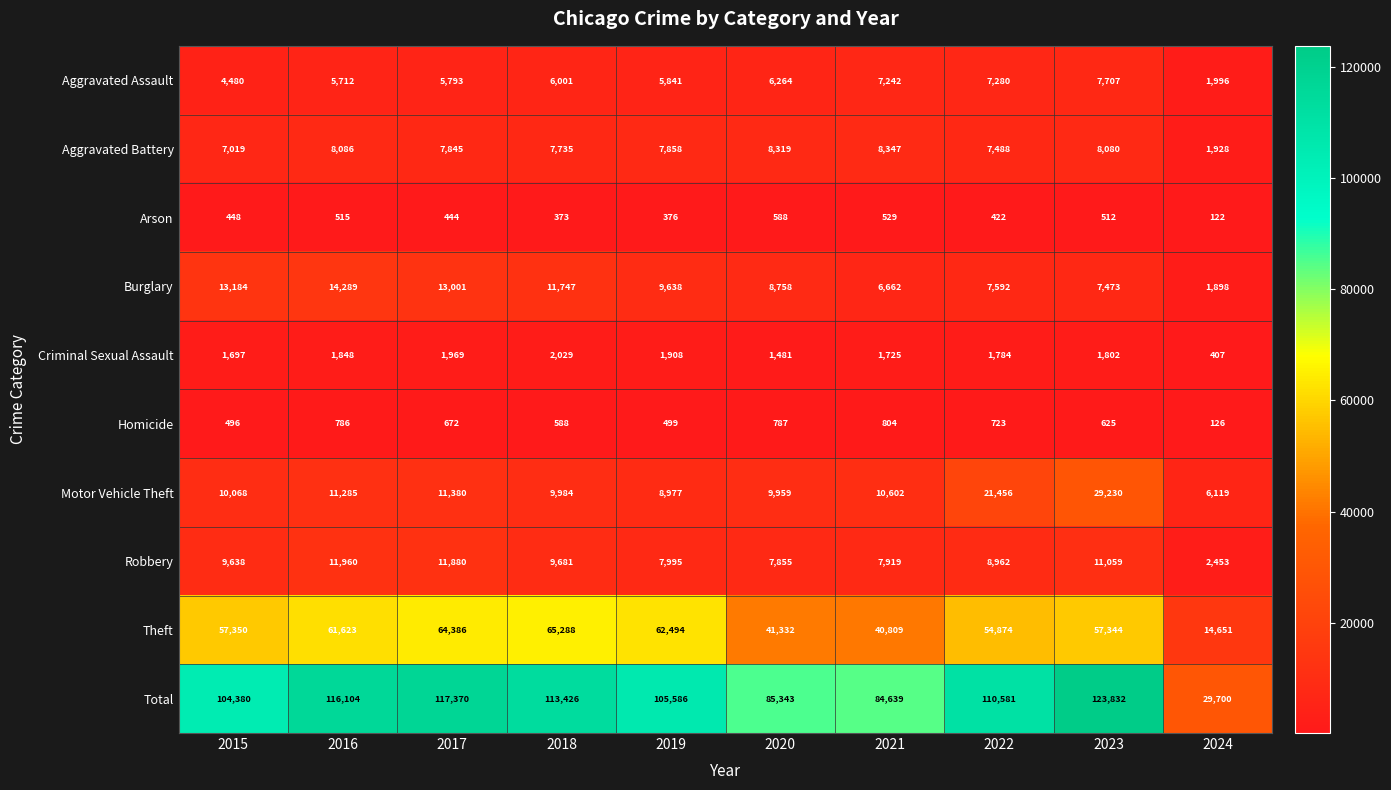

The Arson series shows 902 at 2023. True or false?

False